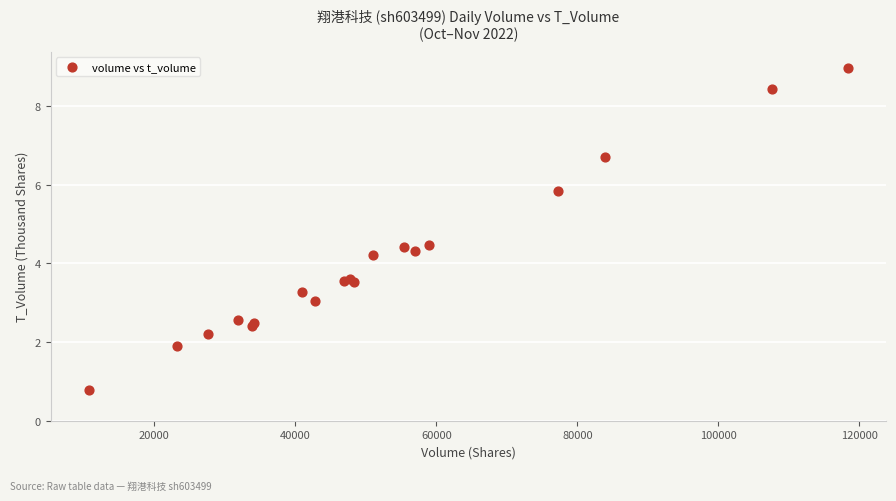

What Y value in the scatter plot is closest to 4?

4.2